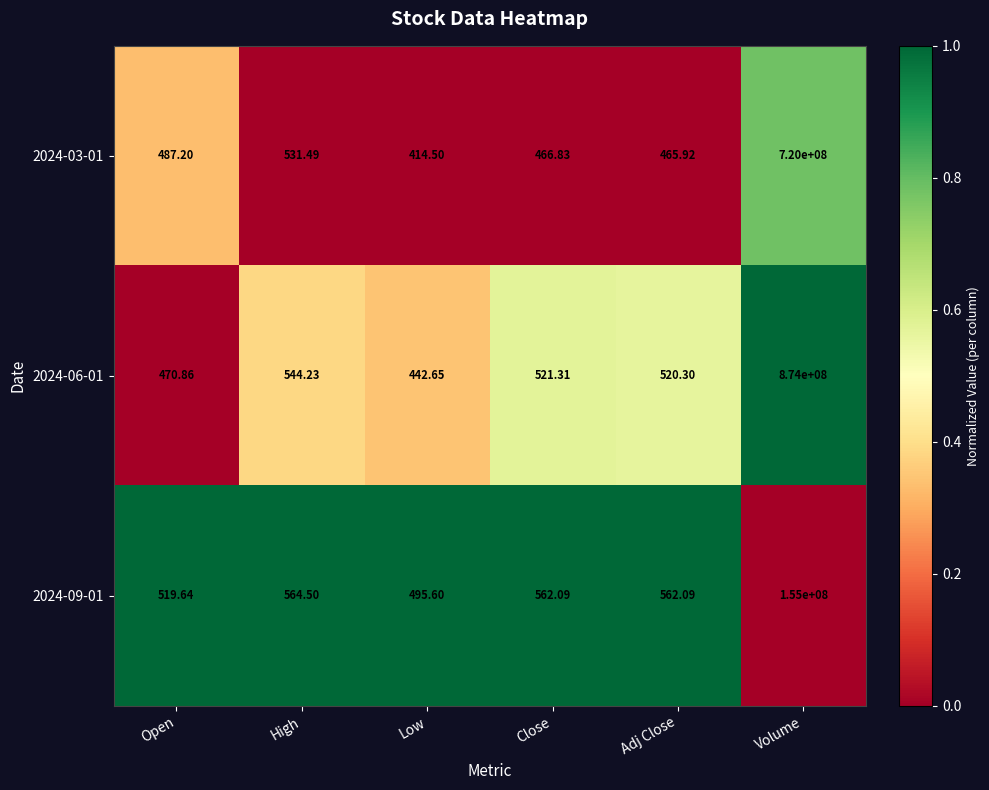

Count the number of categories in the chart.

6